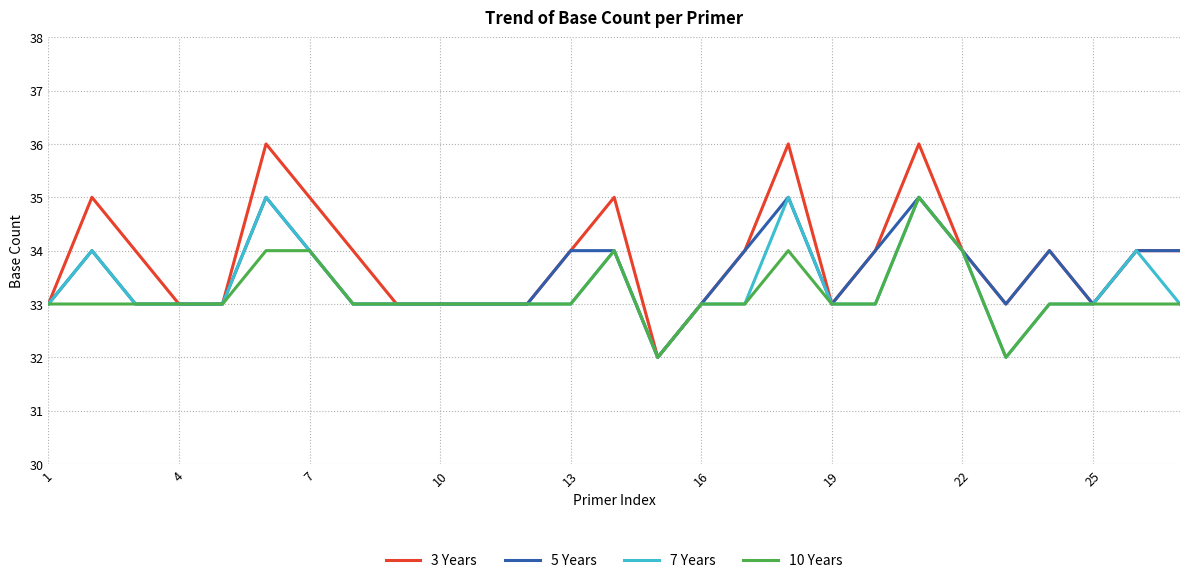

What is the lowest value of the 10 Years series?

32